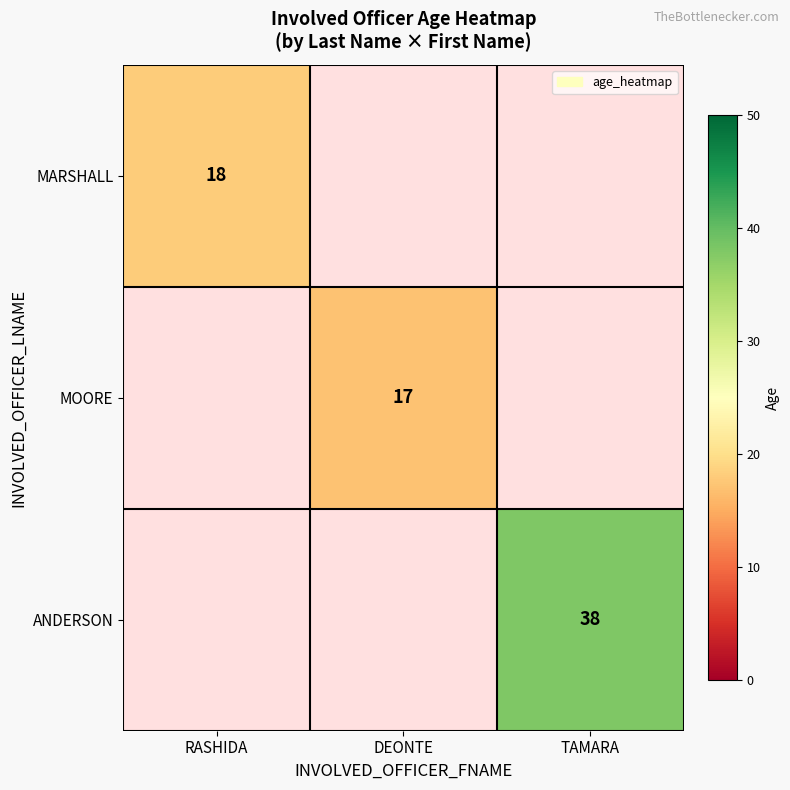

At which category does the chart reach its peak across all series?

TAMARA